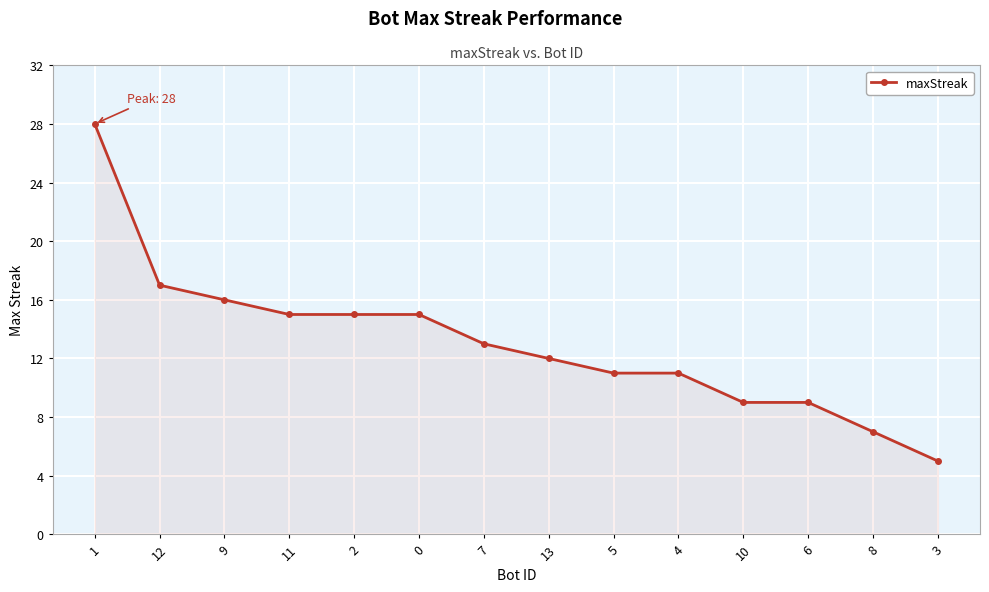

Is it true that the value at 0 is 15?

True